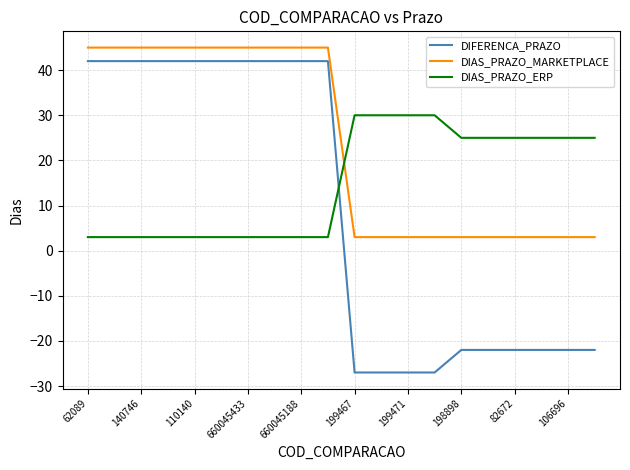

True or false: DIFERENCA_PRAZO and DIAS_PRAZO_ERP cross at least once.

True